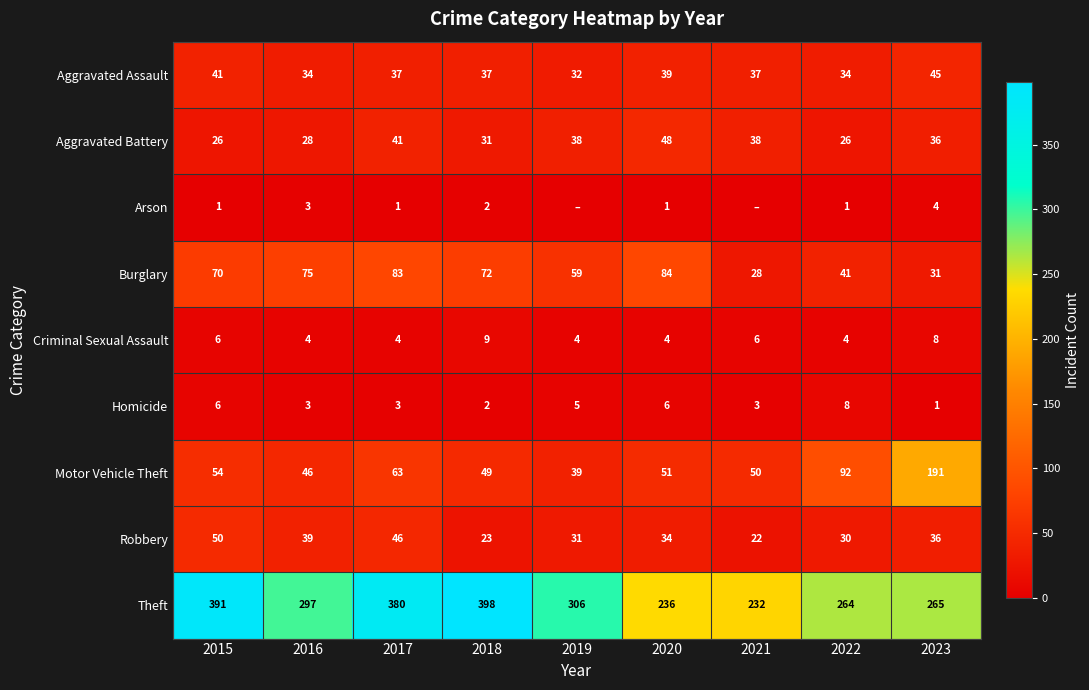

What value does the Burglary series have at 2020, to the nearest 10?

80